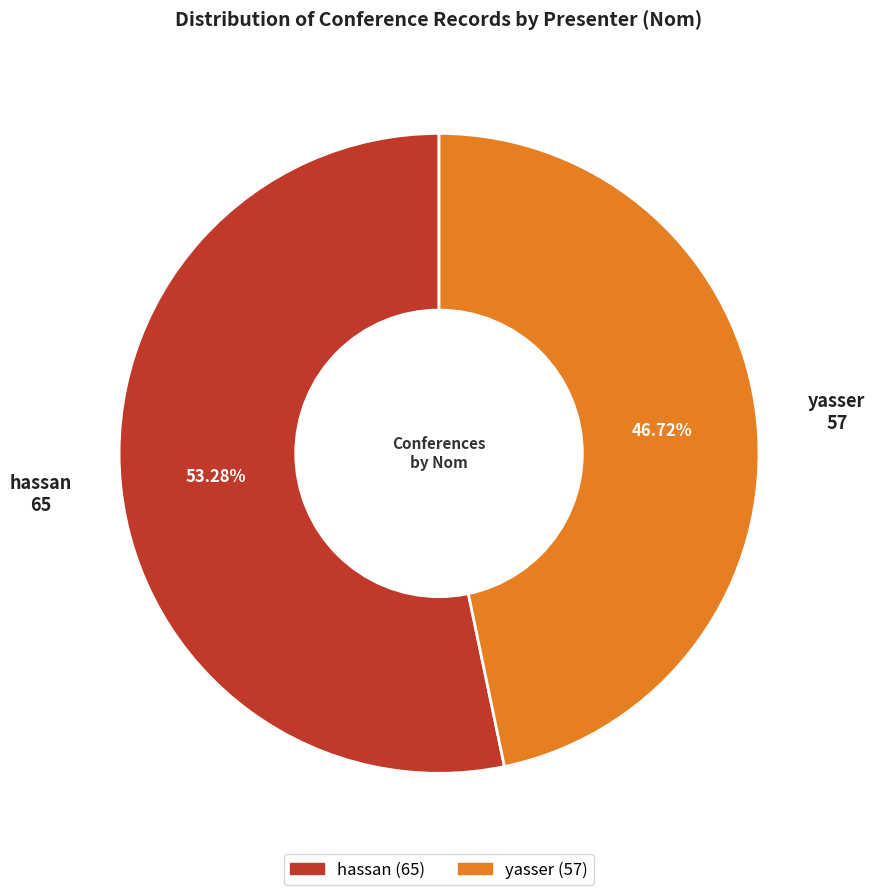

Does hassan represent more than half of the total?

Yes